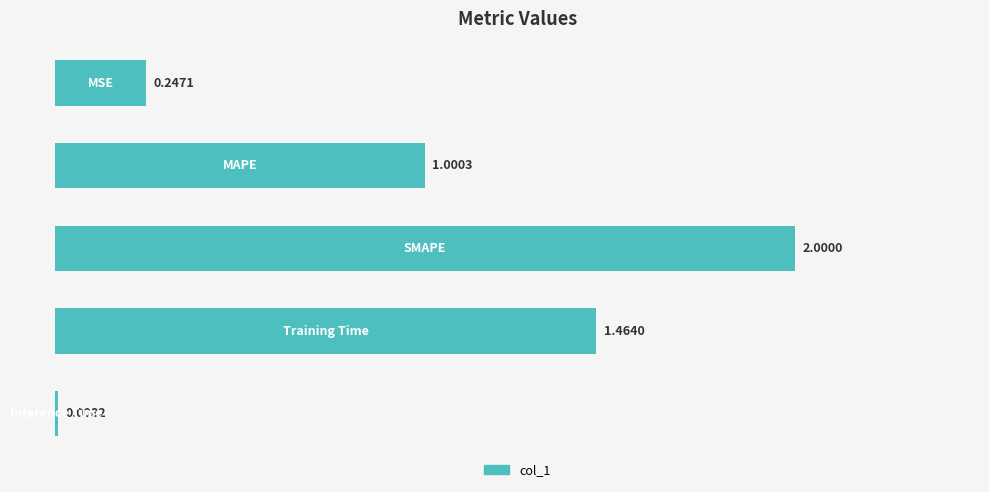

What is the difference between the second highest and second lowest values?

1.2